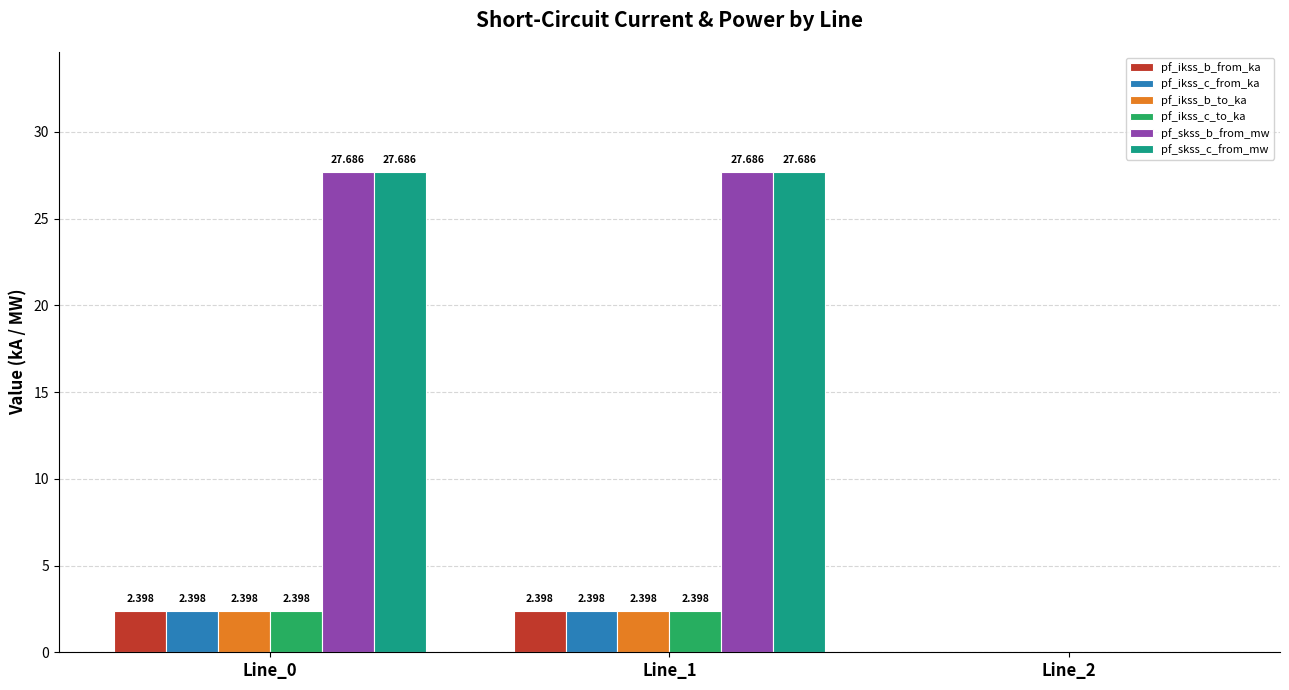

What is the sum of the pf_ikss_c_to_ka values at Line_0 and Line_1?

4.8